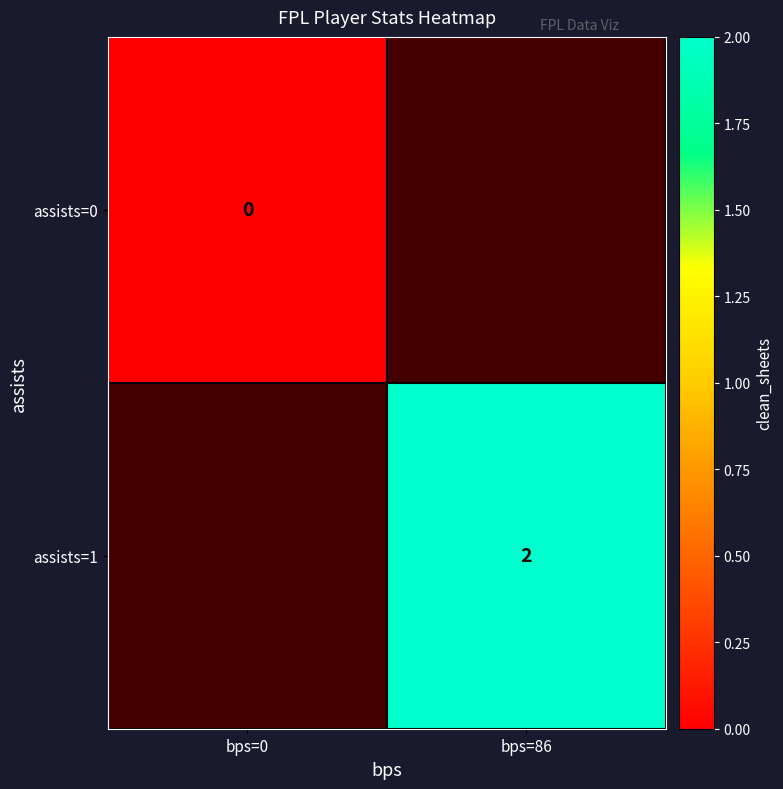

At how many categories does at least one series exceed 0?

1